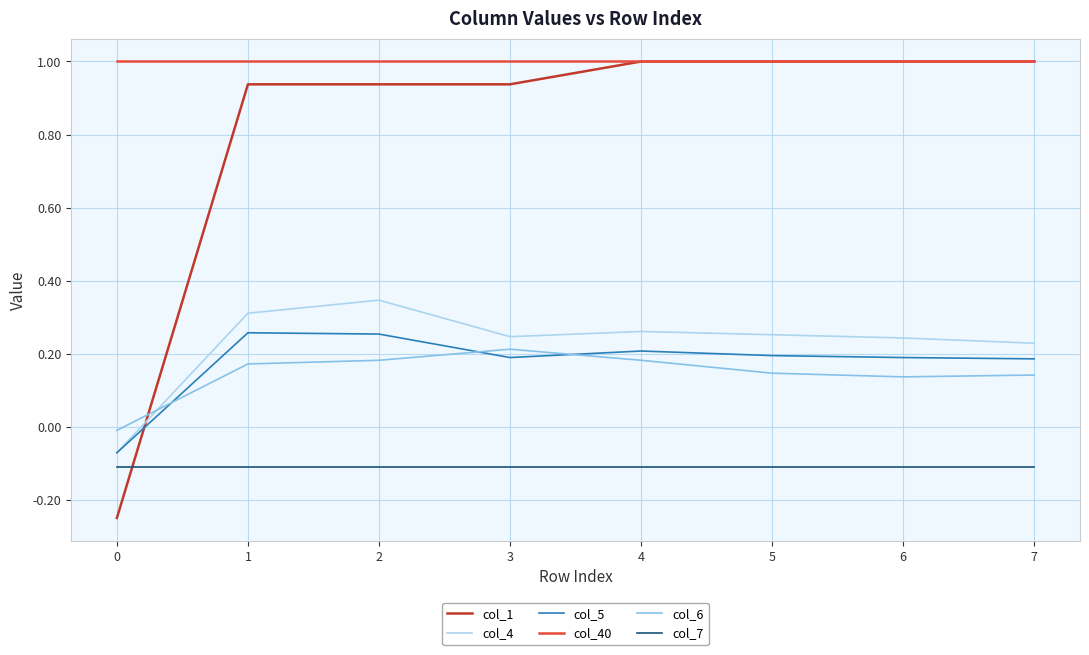

What is the difference between the highest and lowest values at 4?

1.1